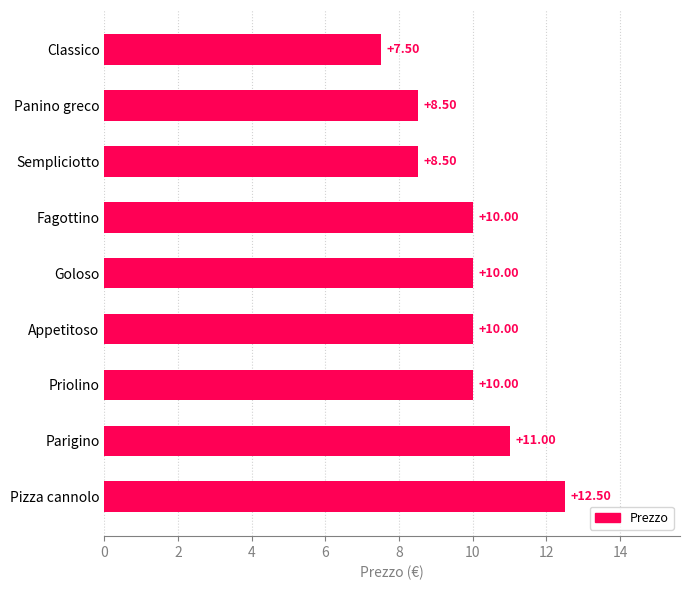

Are the bars grouped side by side (vs. stacked)?

No